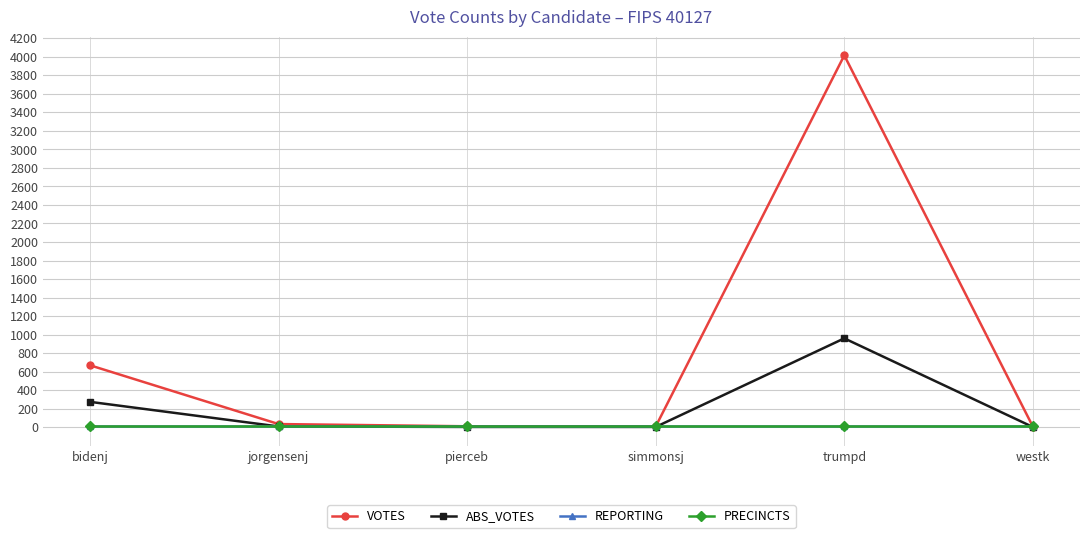

True or false: ABS_VOTES and VOTES intersect in this chart.

False